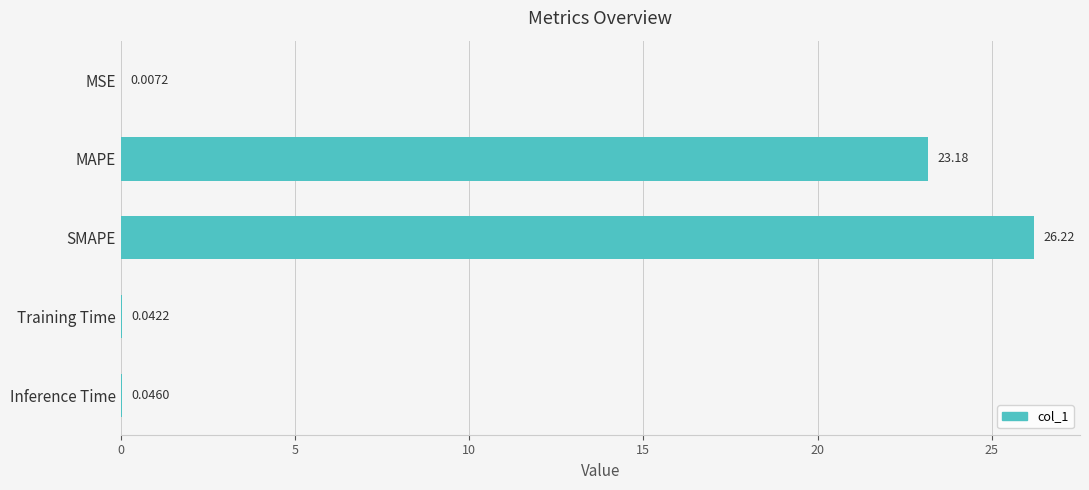

What is the sum of the values at MAPE and Training Time?

23.2